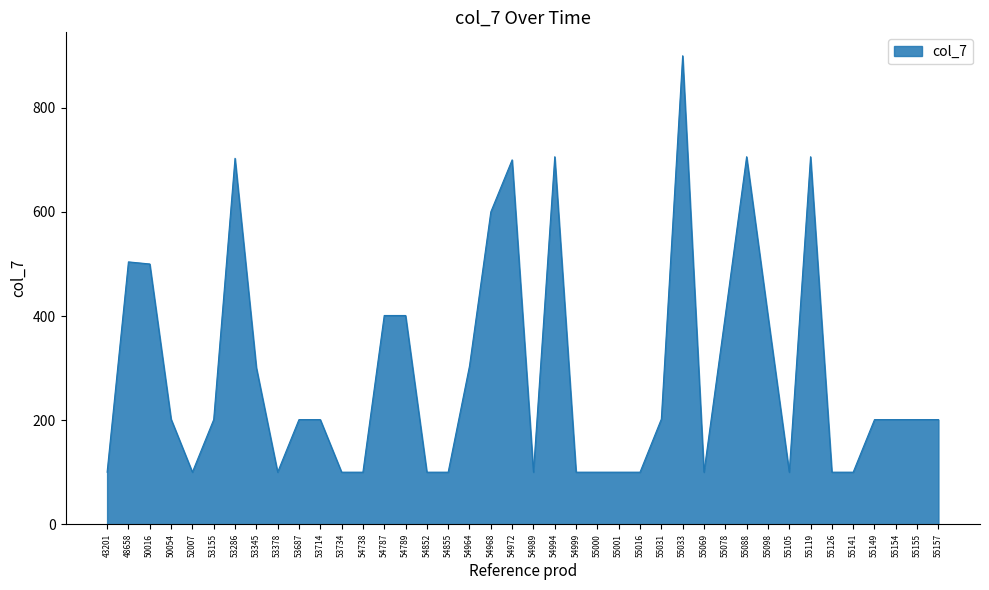

What is the change in value from 43201 to 55149?

+101